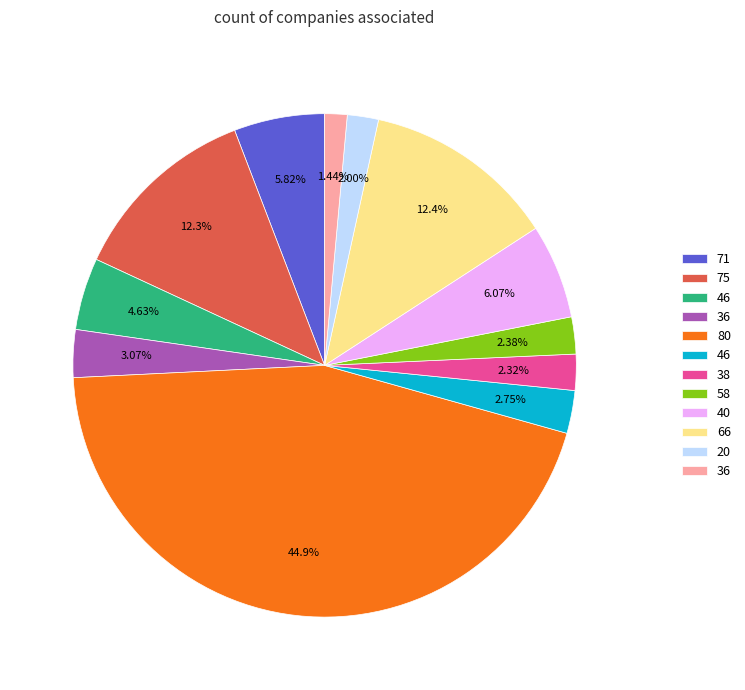

Is there a majority slice in this chart?

No